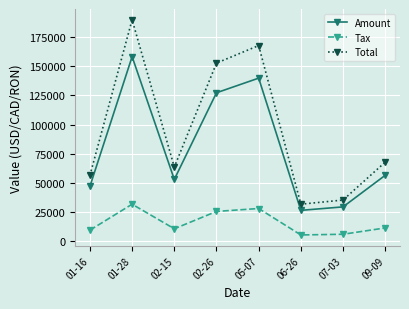

The Total series shows 296156.8 at 01-28. True or false?

False